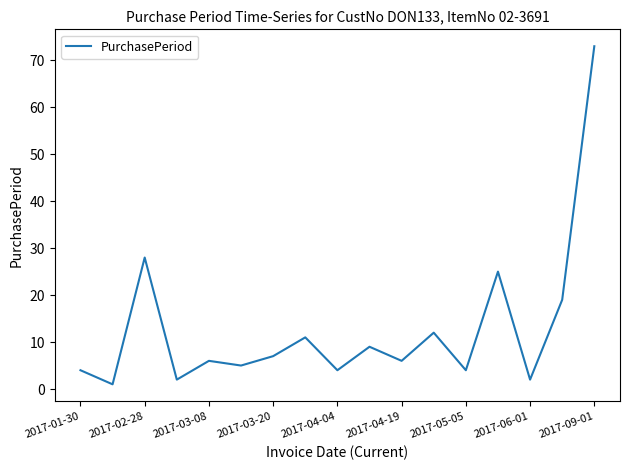

Reading left to right, what are all the values shown in this chart?

4	1	28	2	6	5	7	11	4	9	6	12	4	25	2	19	73